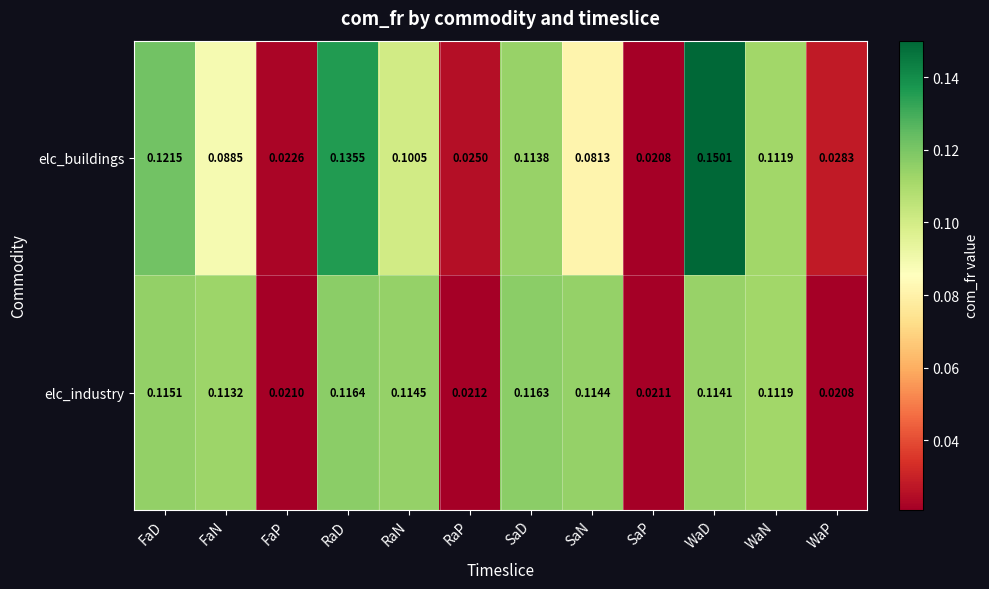

List the labels in order of elc_buildings value, largest first.

WaD, RaD, FaD, SaD, WaN, RaN, FaN, SaN, WaP, RaP, FaP, SaP